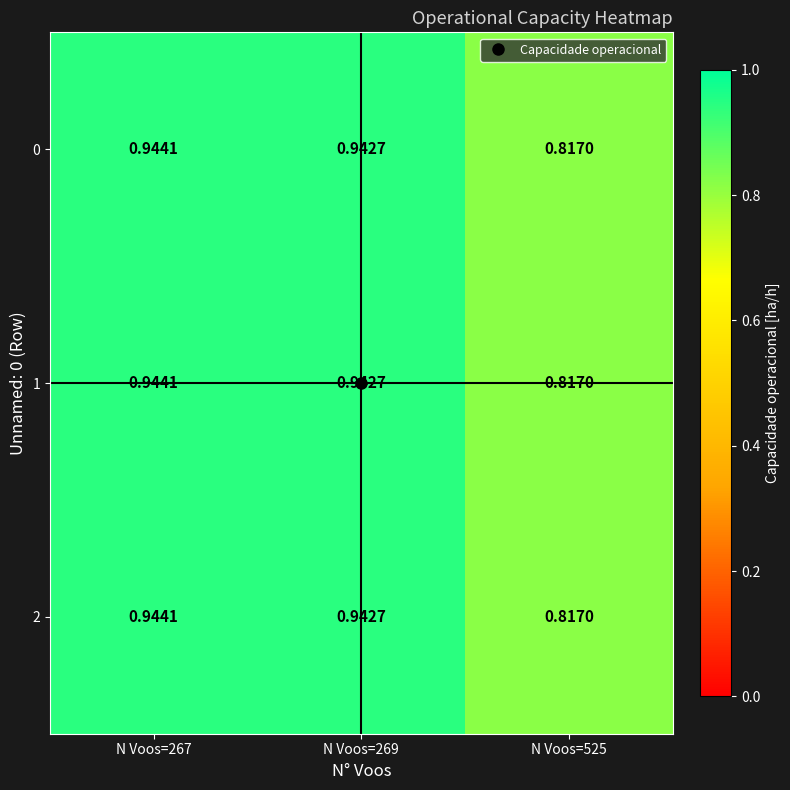

Is the value of 0 at N Voos=267 greater than the value of 2 at N Voos=525?

Yes